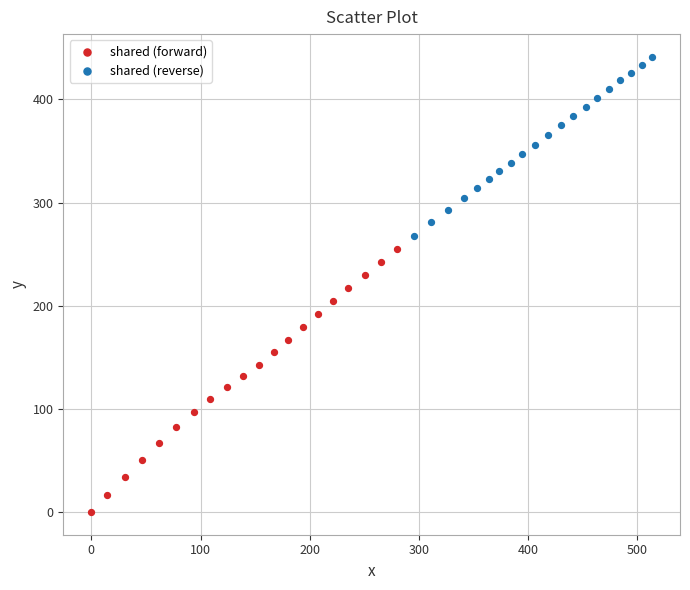

Which series reaches the maximum Y coordinate?

shared (reverse)